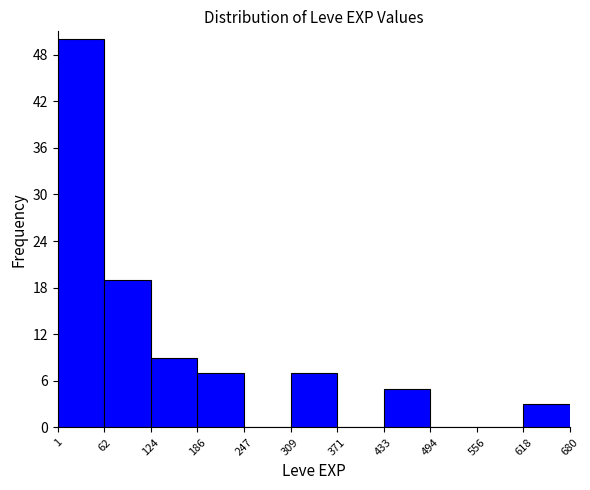

Over which range of the x-axis is the bar tallest?

1 to 62